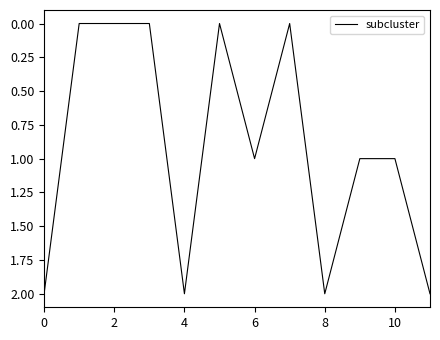

How many lines are shown in the chart?

1